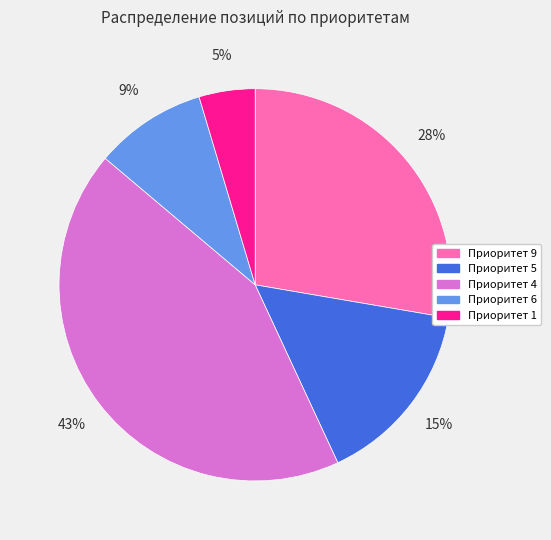

The Приоритет 9 slice represents 28% of the pie. True or false?

True